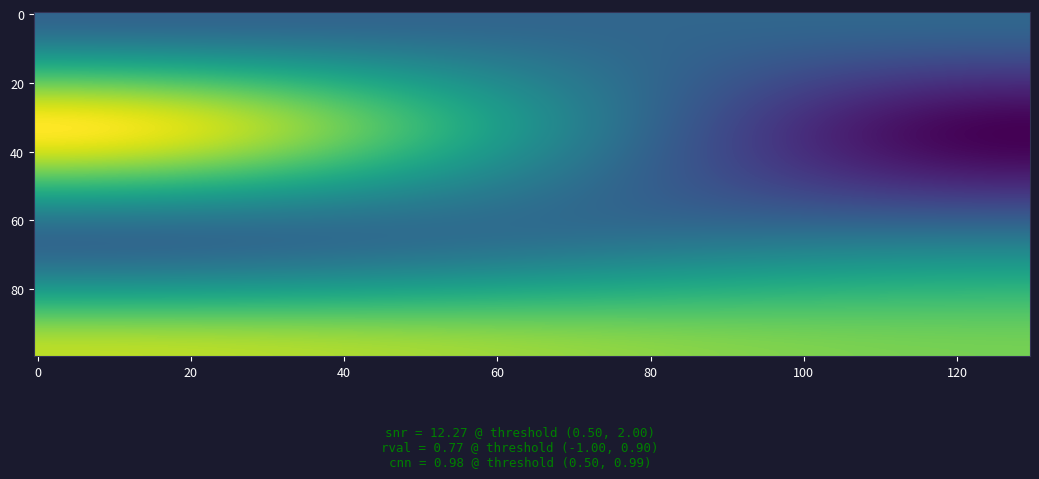

What is the maximum value shown in the chart?

6.7